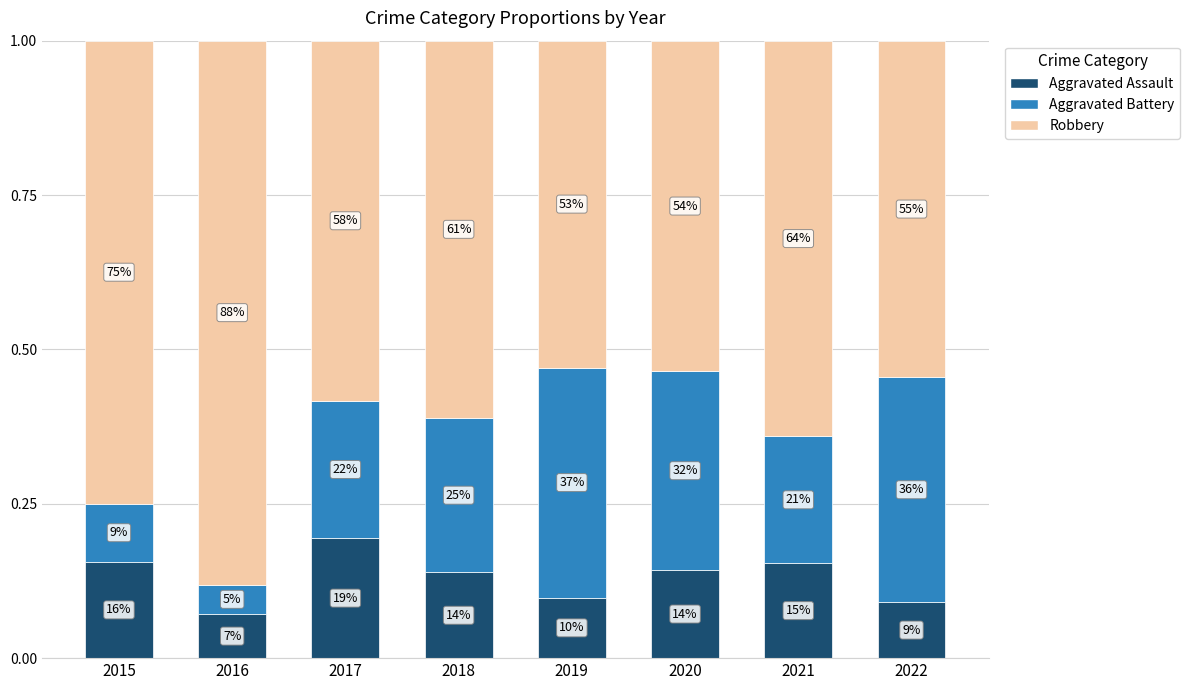

What is the average value of the Aggravated Assault series?

0.1